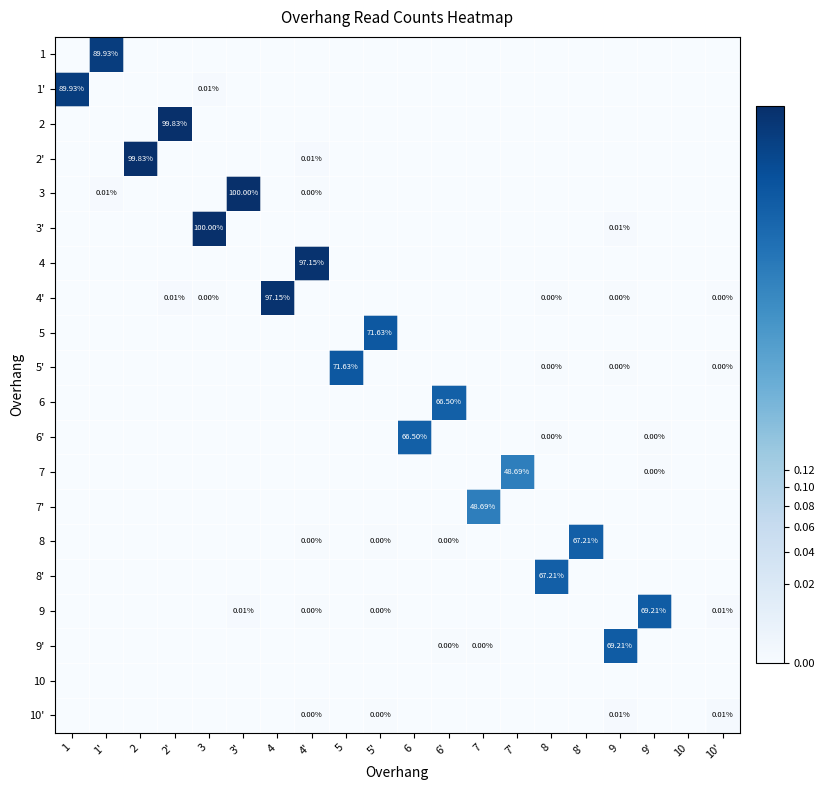

Count the number of categories in the chart.

20